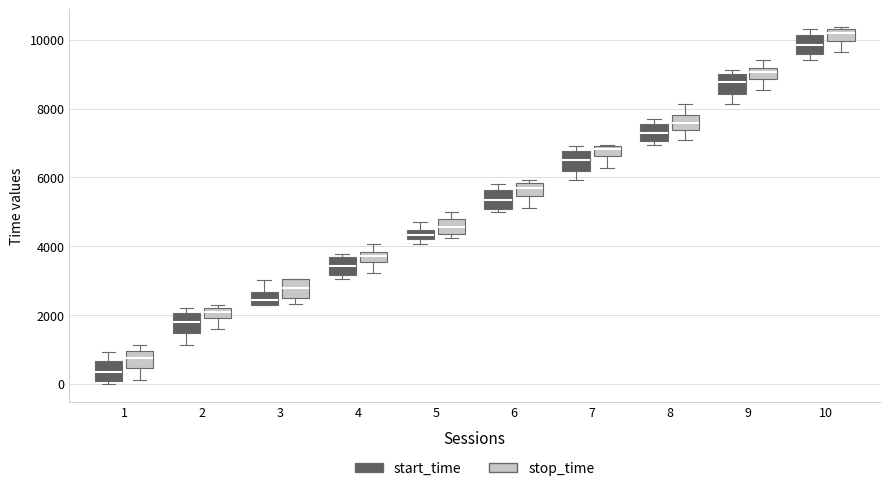

Where does the median line of the box for 9 (start_time) sit on the y-axis? The values are not printed on the chart, so give them approximately, as read against the axis.

8800